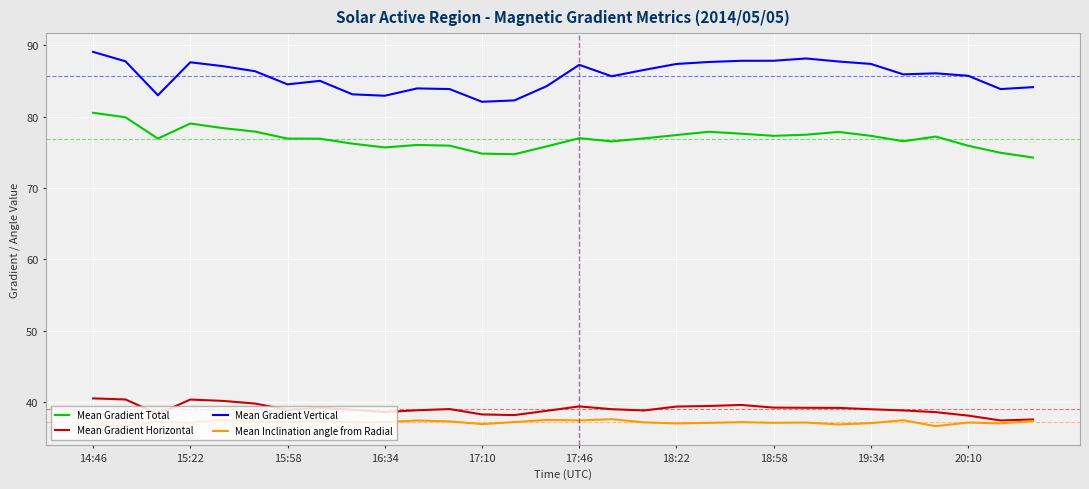

How many lines are shown in the chart?

4